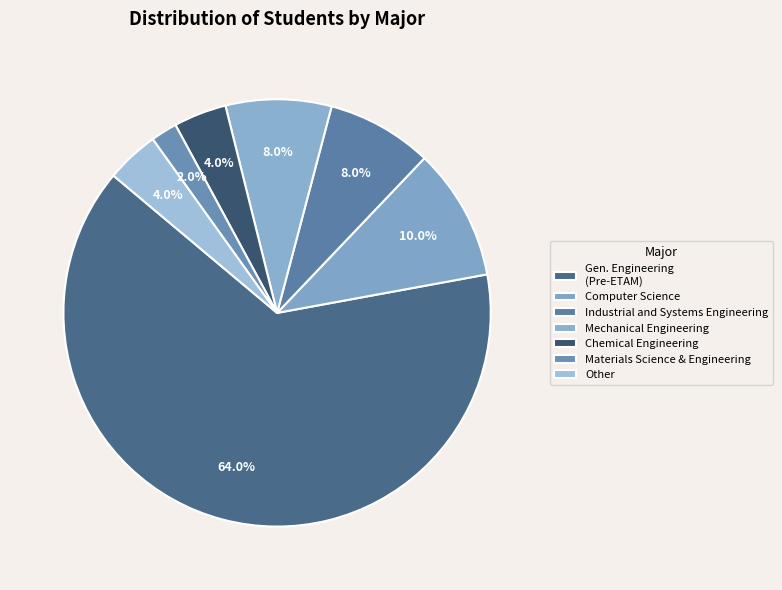

Is there a majority slice in this chart?

Yes